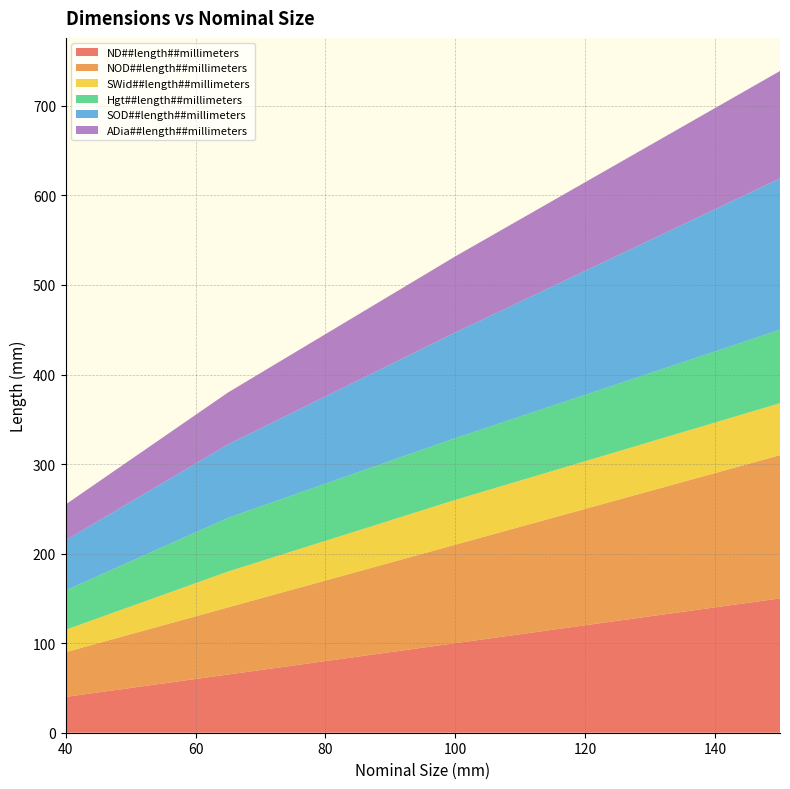

Reading right to left, list all the values displayed in this chart.

ND##length##millimeters: 150=150	100=100	65=65	40=40
NOD##length##millimeters: 150=160	100=110	65=75	40=50
SWid##length##millimeters: 150=58	100=50	65=40	40=25
Hgt##length##millimeters: 150=82	100=69	65=60	40=44
SOD##length##millimeters: 150=169	100=118	65=82	40=56
ADia##length##millimeters: 150=120	100=85	65=58	40=40